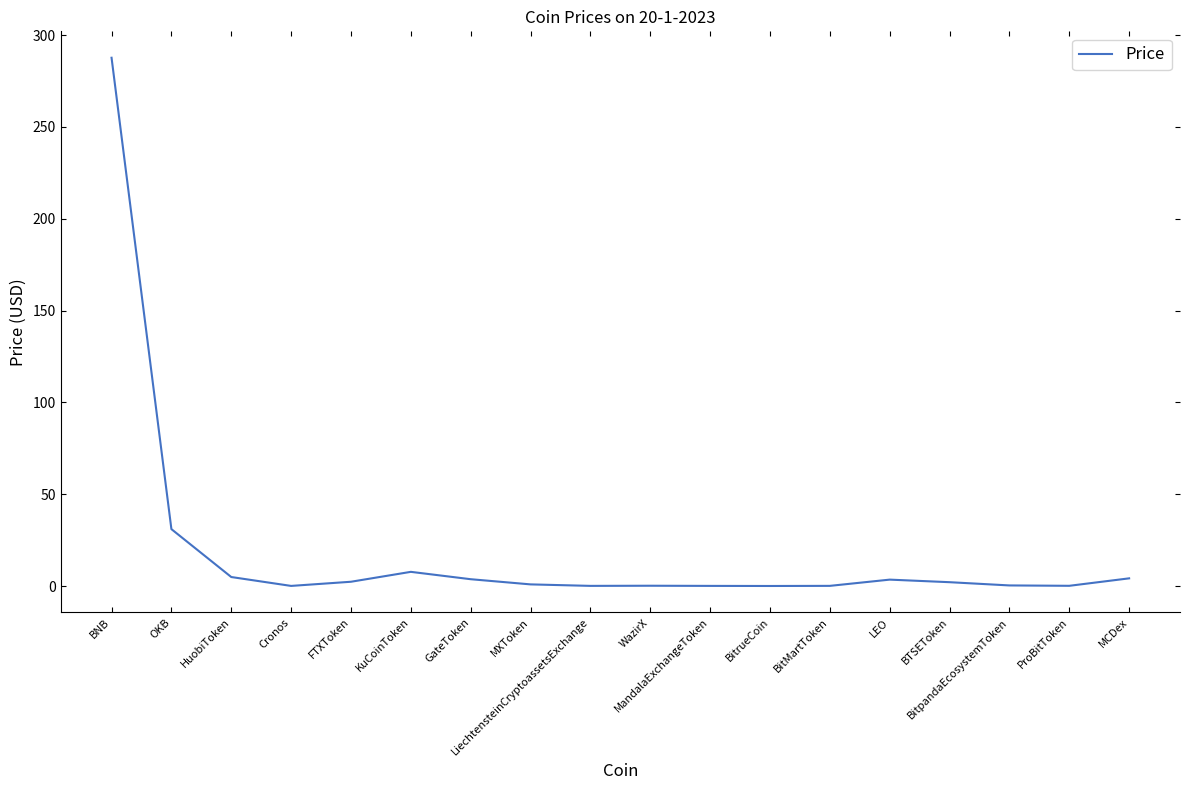

Where is the data nearest to the value 143?

OKB